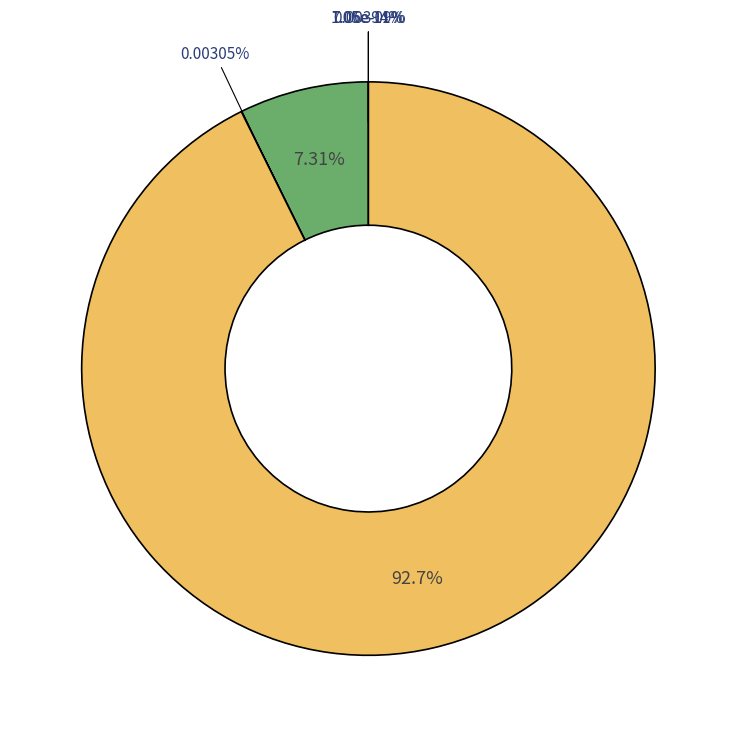

To the nearest percent, what is the difference between the V_0 and alpha_f slice percentages?

93%